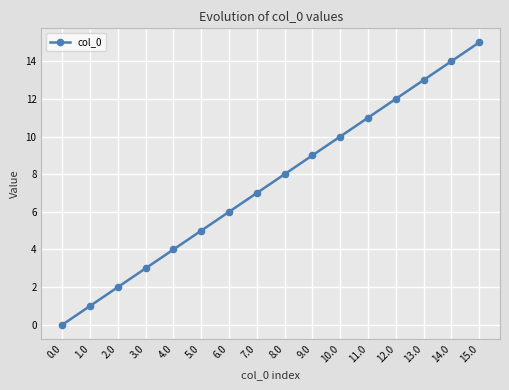

How many lines are shown in the chart?

1